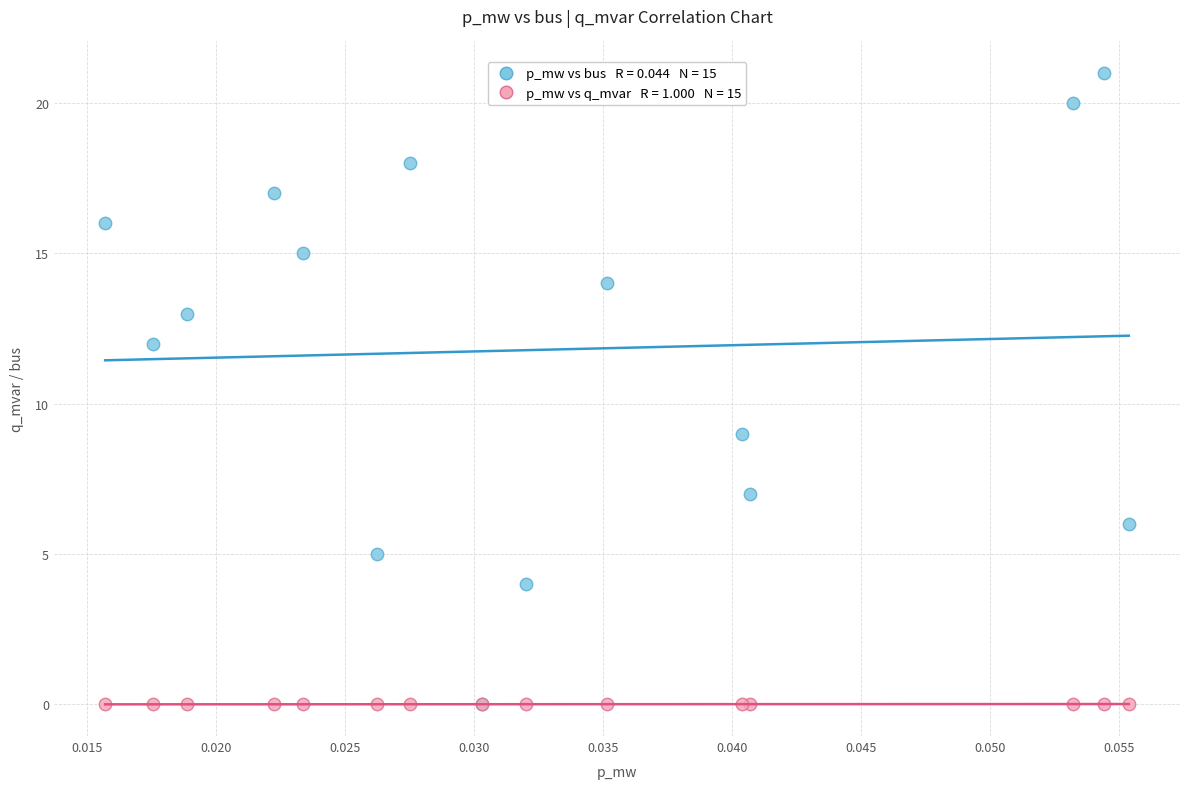

Across all series, what Y value is closest to 10?

9.0